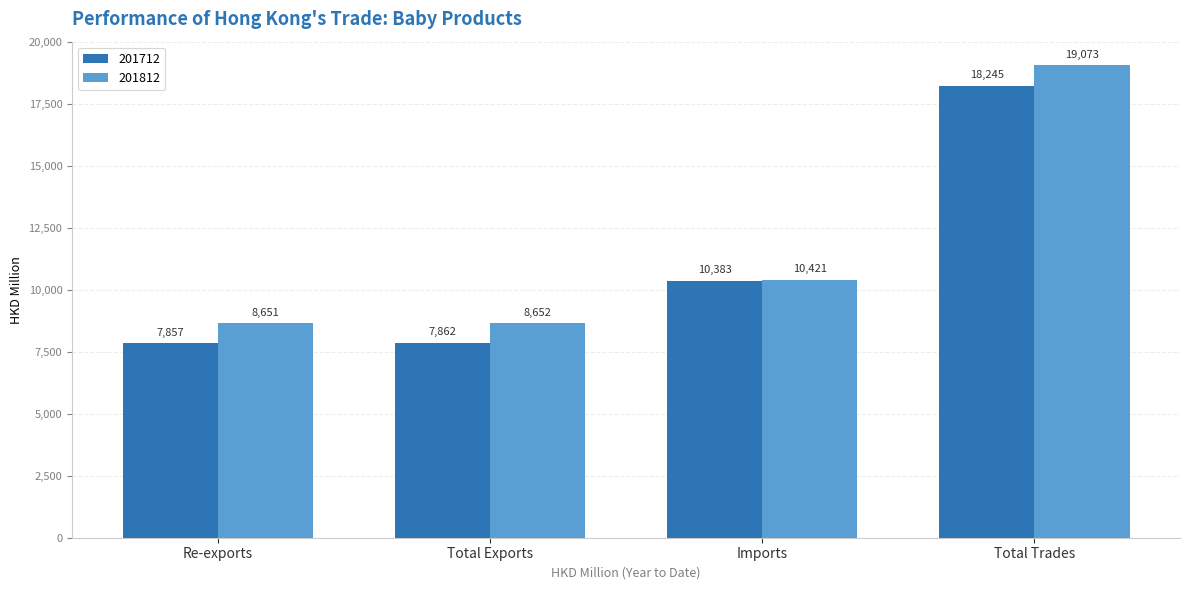

Is the value of 201812 at Total Exports greater than the value of 201712 at Re-exports?

Yes